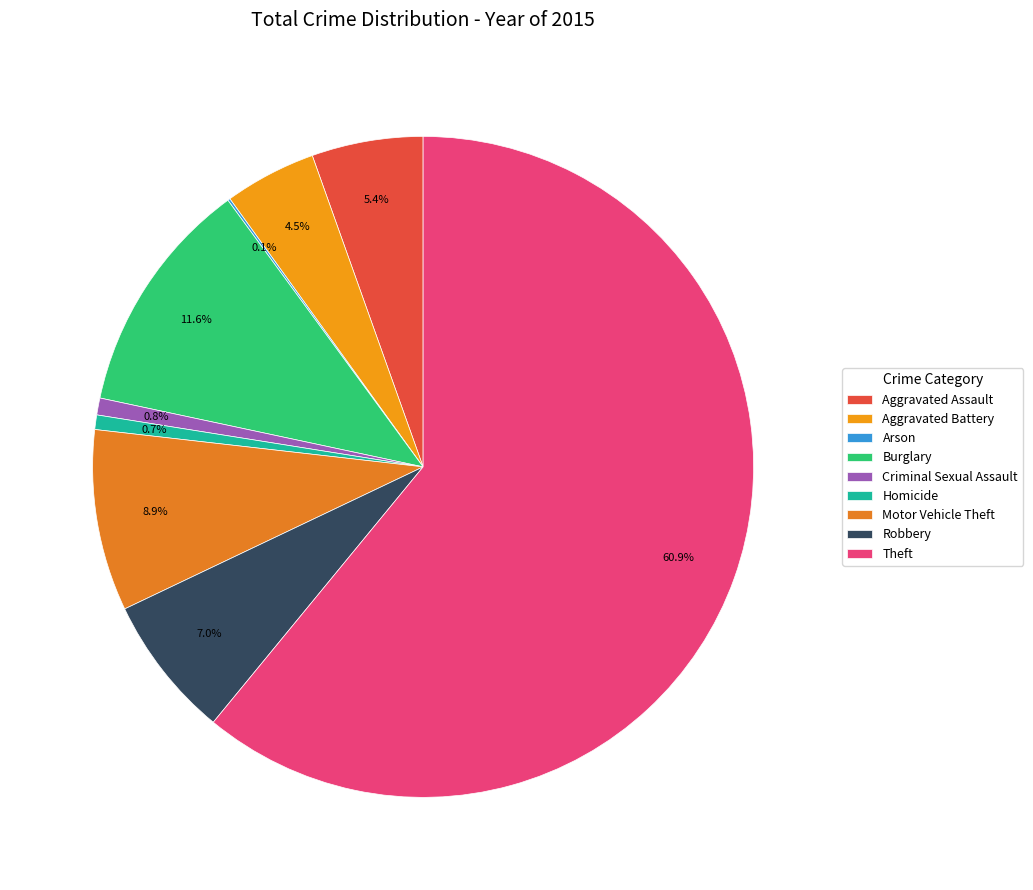

Which slice is the smallest?

Arson